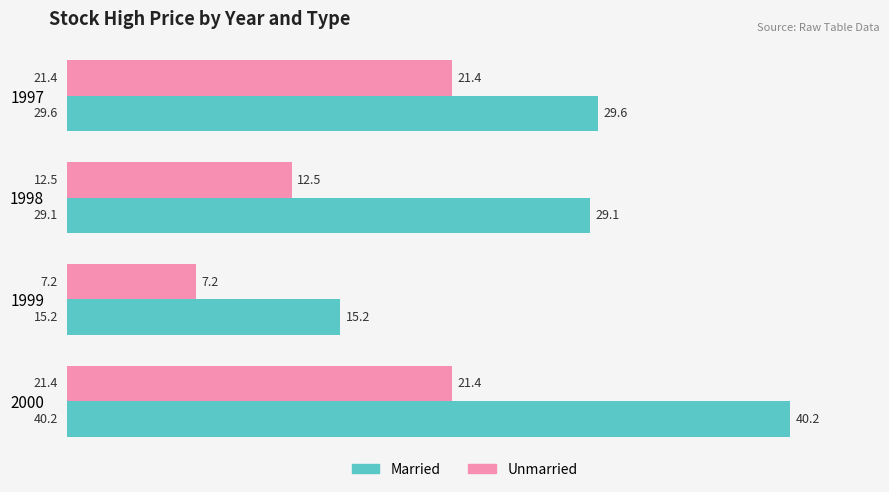

What is the minimum value for Unmarried?

7.2